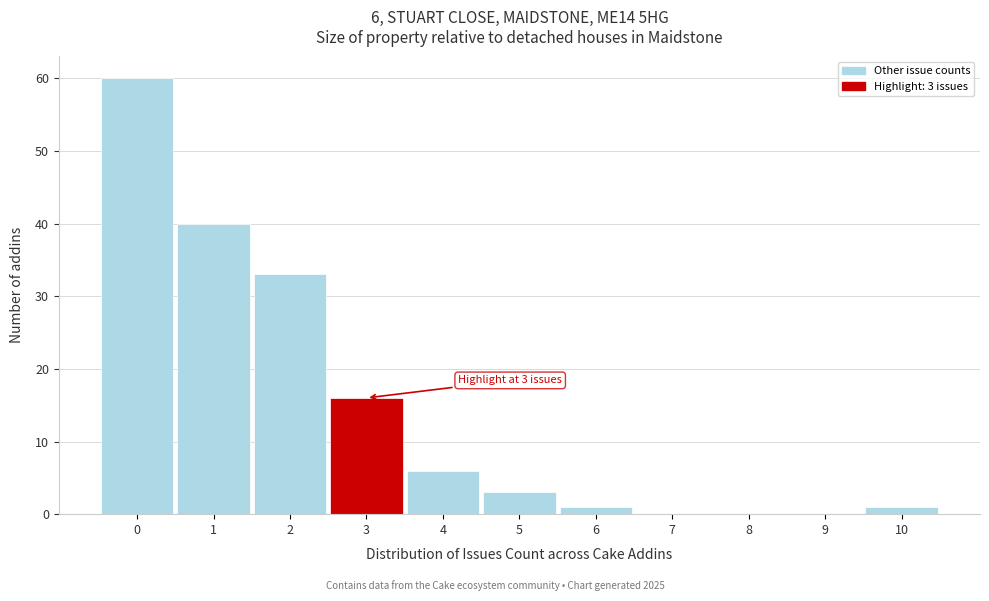

Which range on the x-axis has the tallest bar?

-0.5 to 0.5